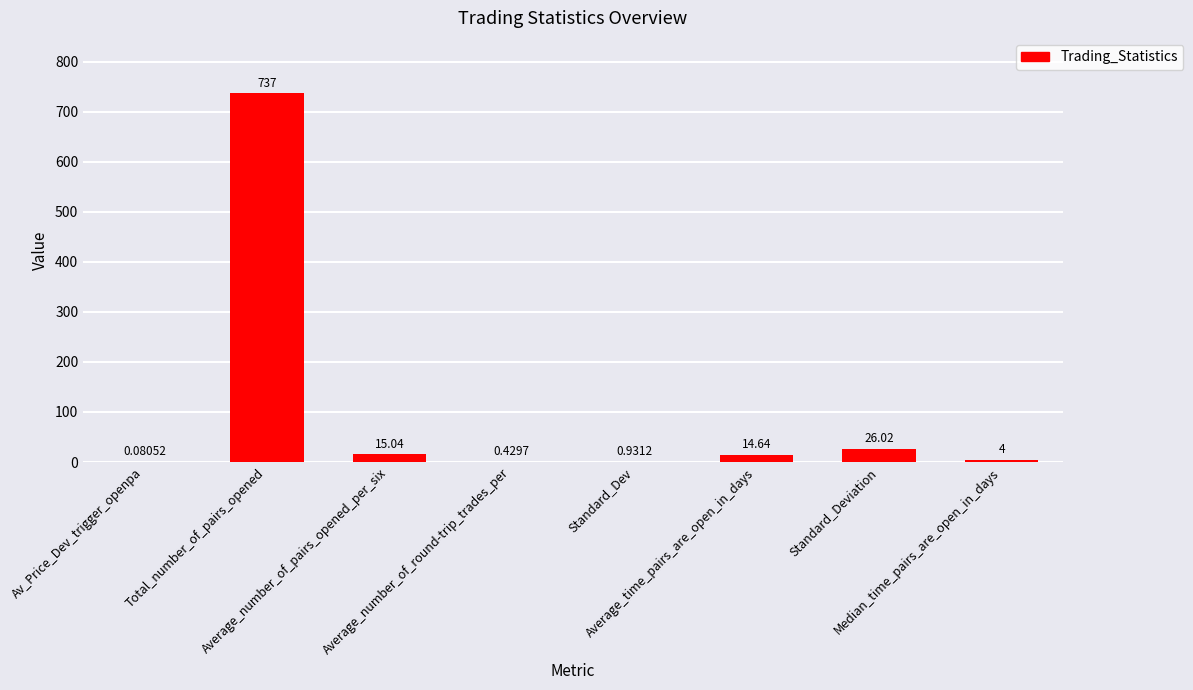

How many series are shown in this chart?

1